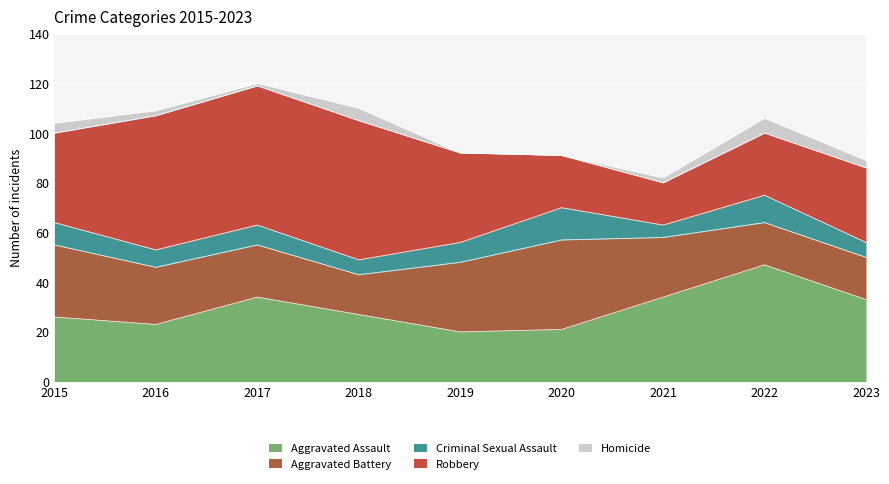

The value of Homicide at 2022 is 6. True or false?

True